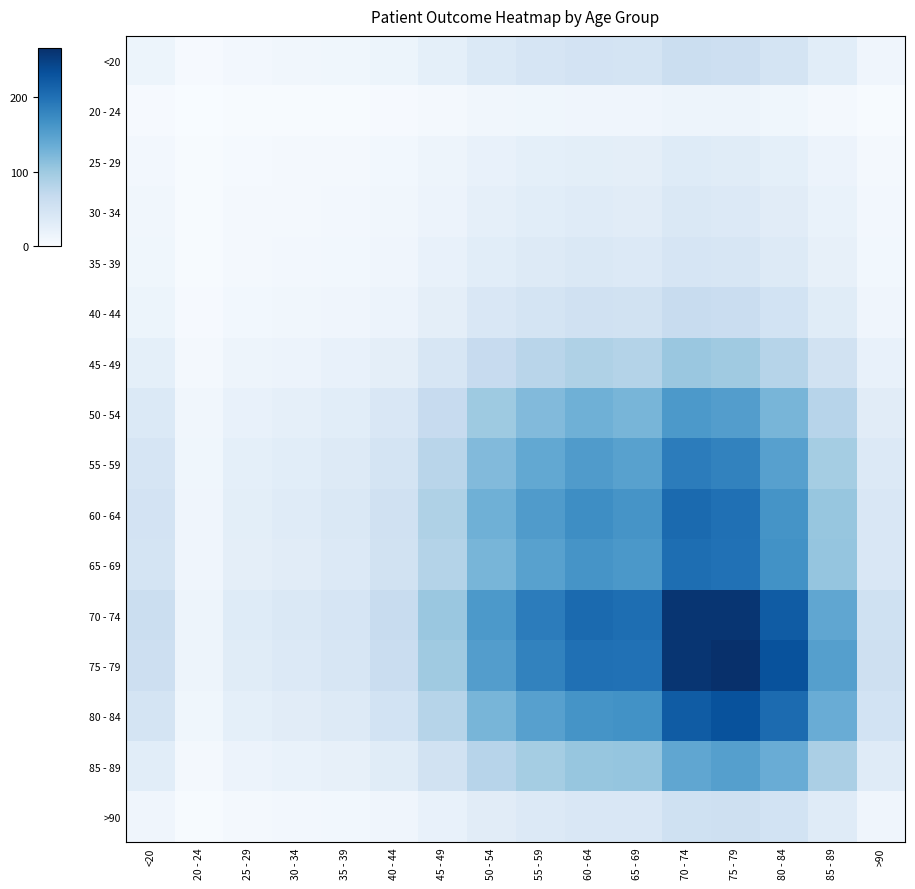

At which category is the sum across all series the highest?

70 - 74